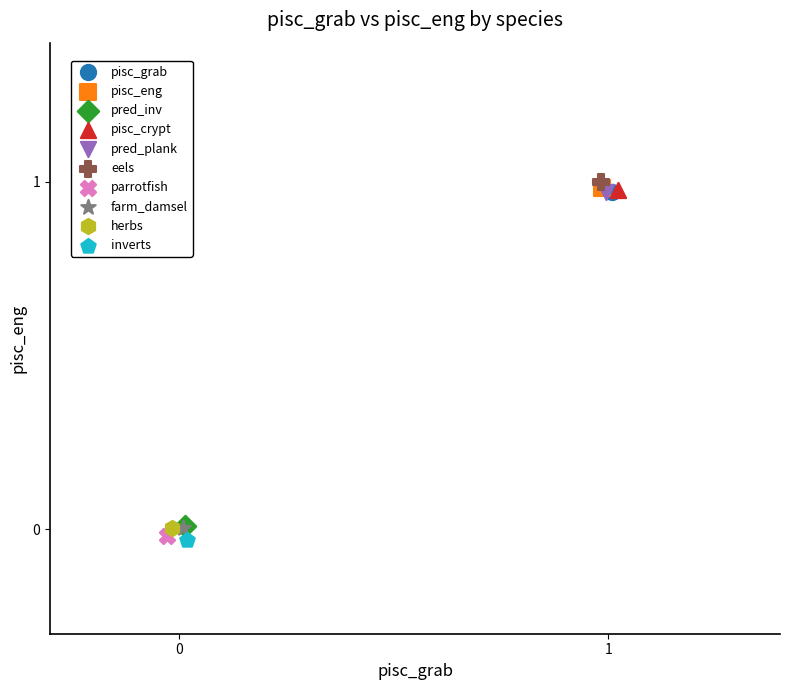

Which series contains the highest Y value?

eels